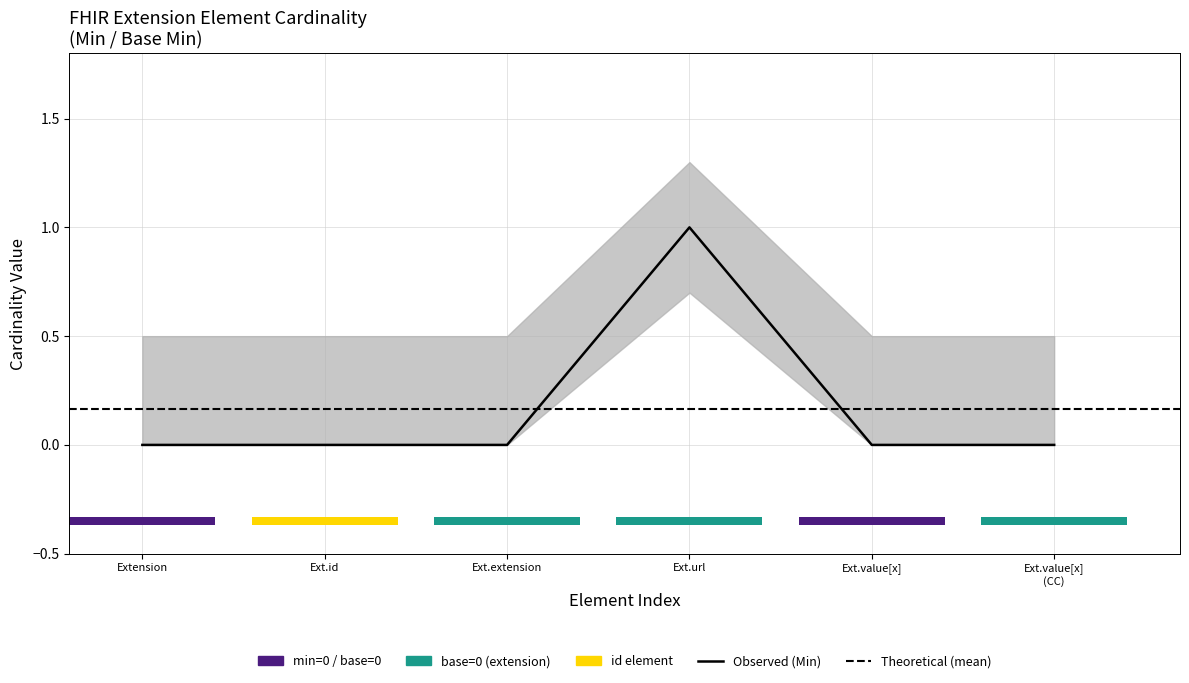

True or false: the data shows 0 at Ext.value[x].

False